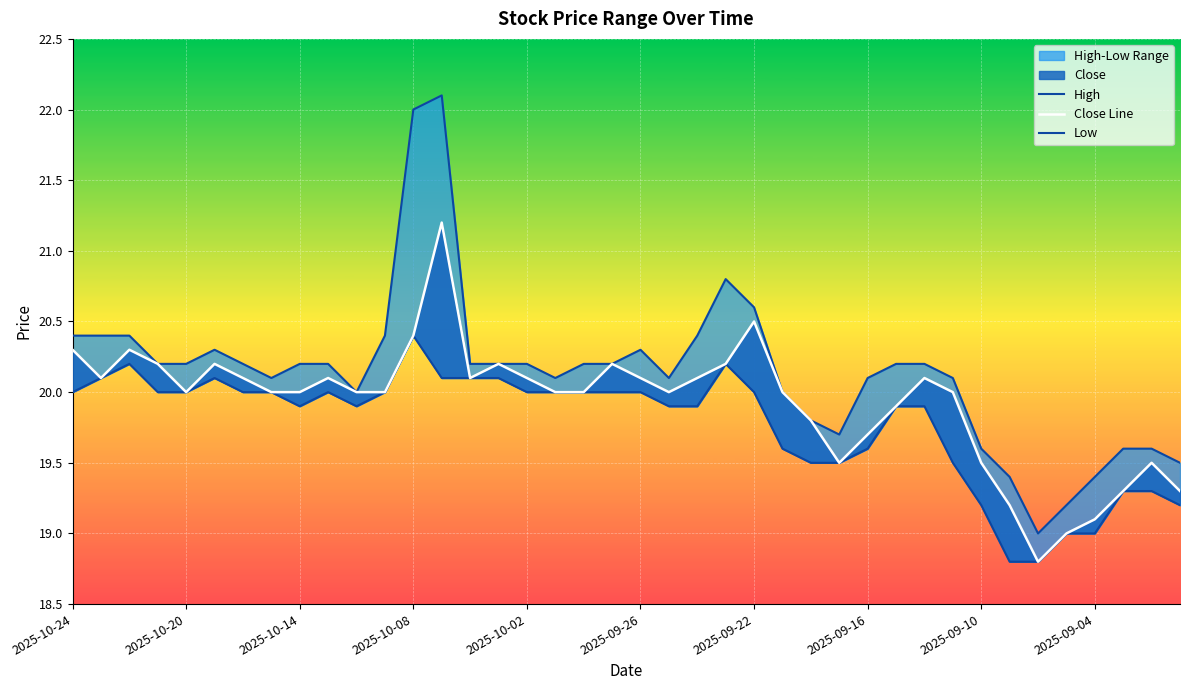

Which series has the largest range (max minus min)?

High